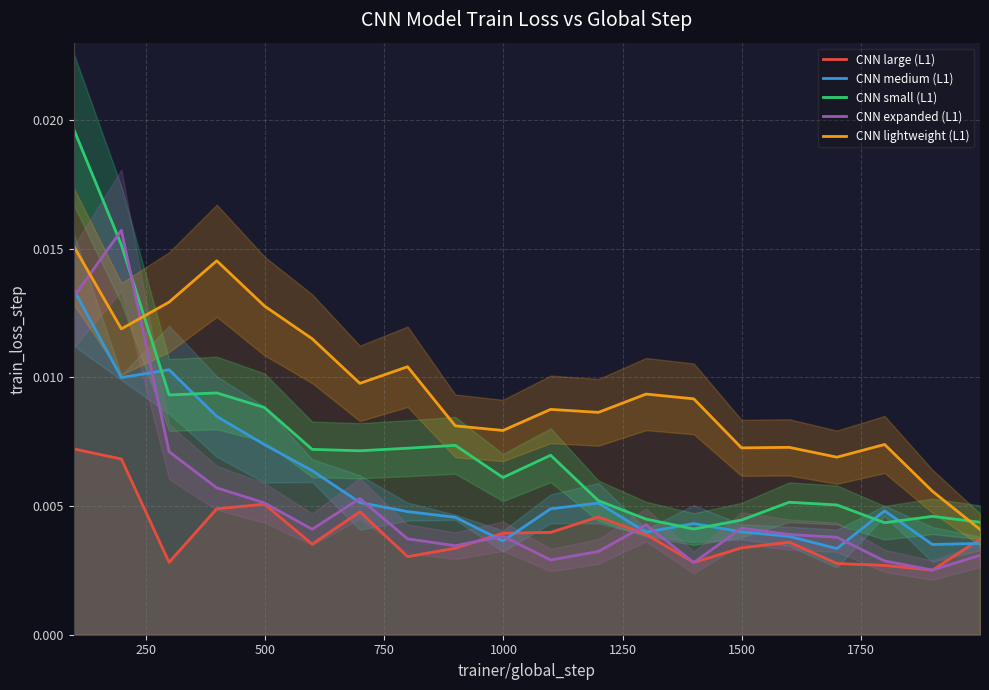

How many categories are shown in the chart?

20